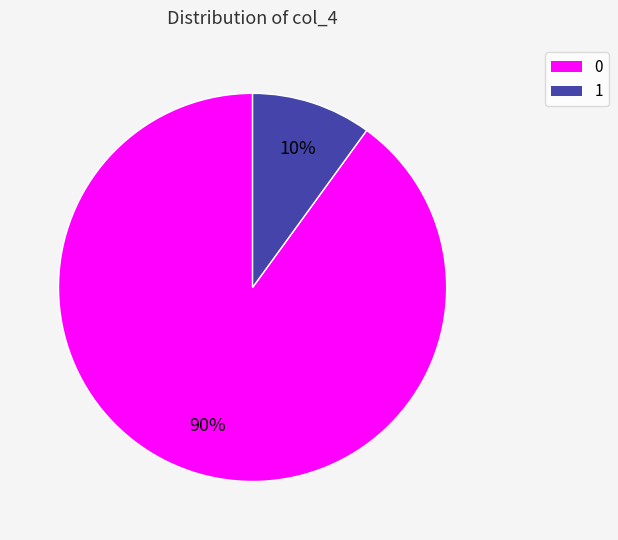

Which has a higher value, 1 or 0?

0